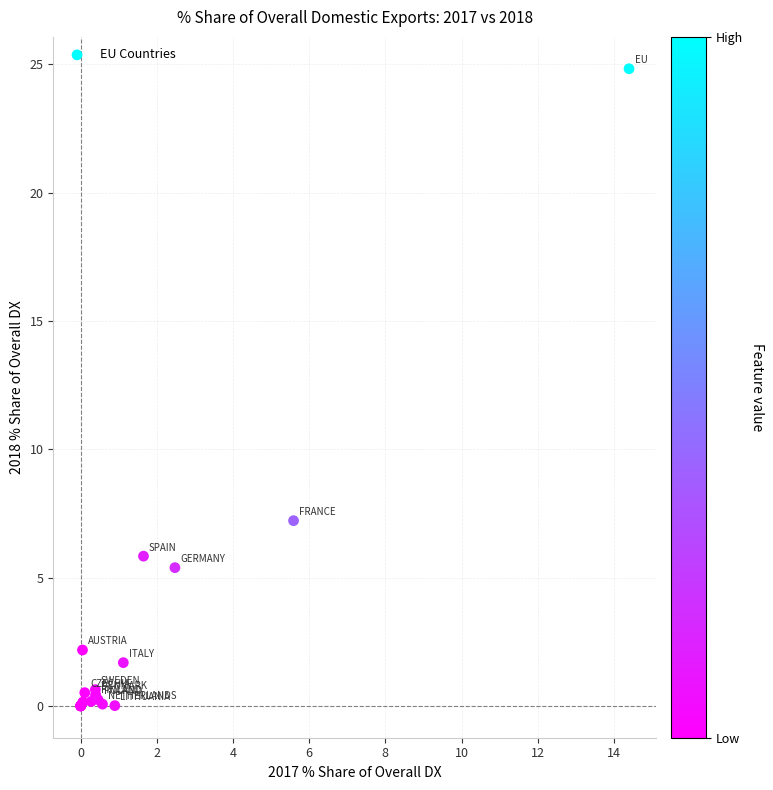

What Y value in the scatter plot is closest to 12?

7.2